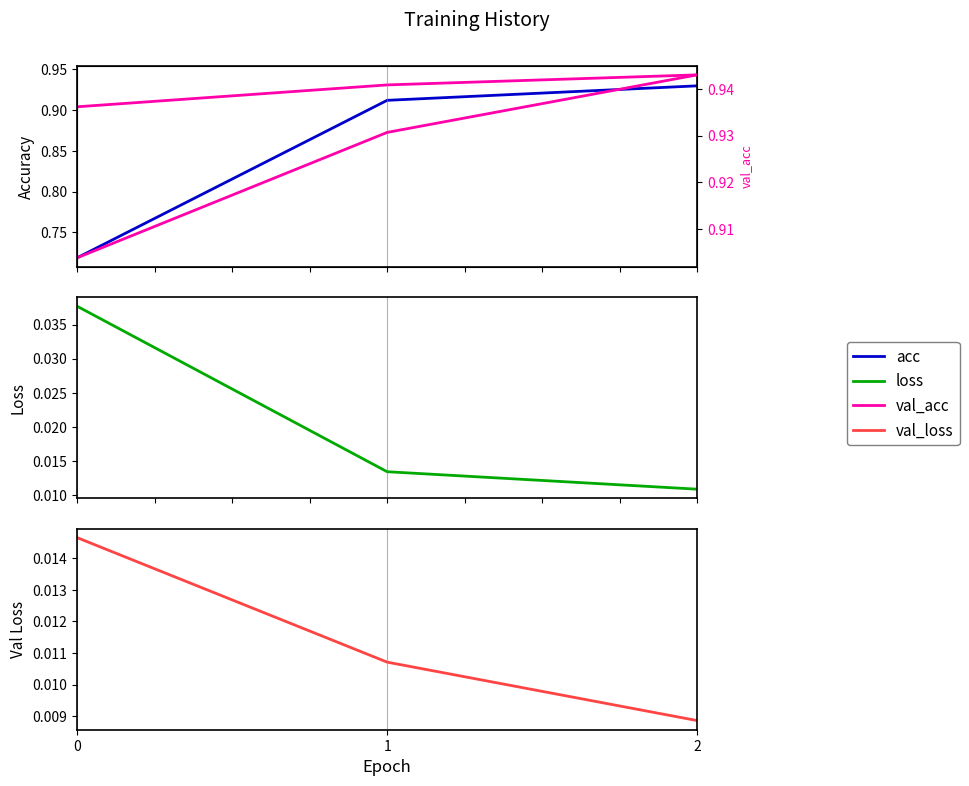

Which series has the largest total across all categories?

val_acc